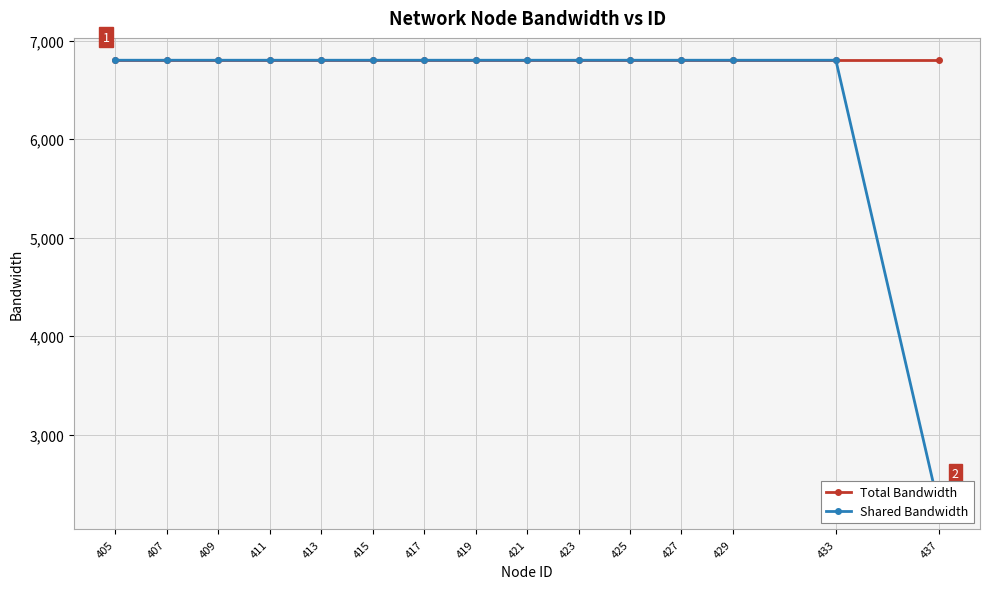

Which series changed the most between 411 and 417?

Total Bandwidth